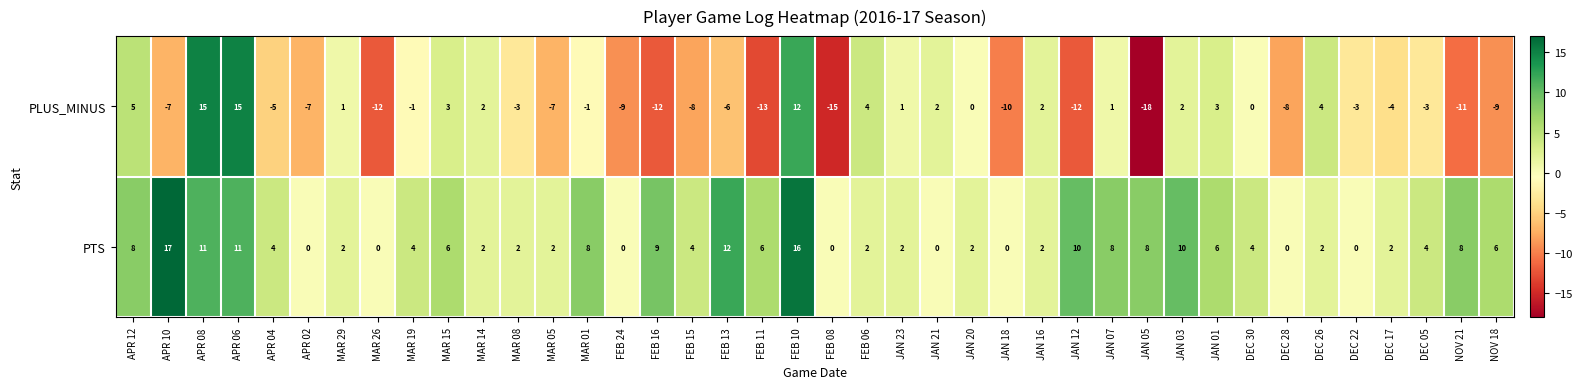

What is the difference between the highest and lowest values at JAN 18?

10